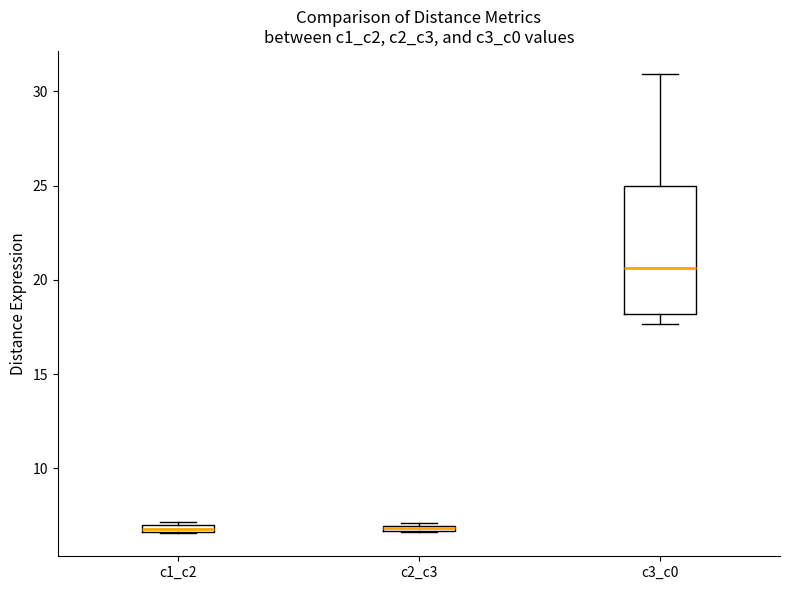

Where is the upper edge of the box for c2_c3 on the y-axis? The values are not printed on the chart, so give them approximately, as read against the axis.

7.0